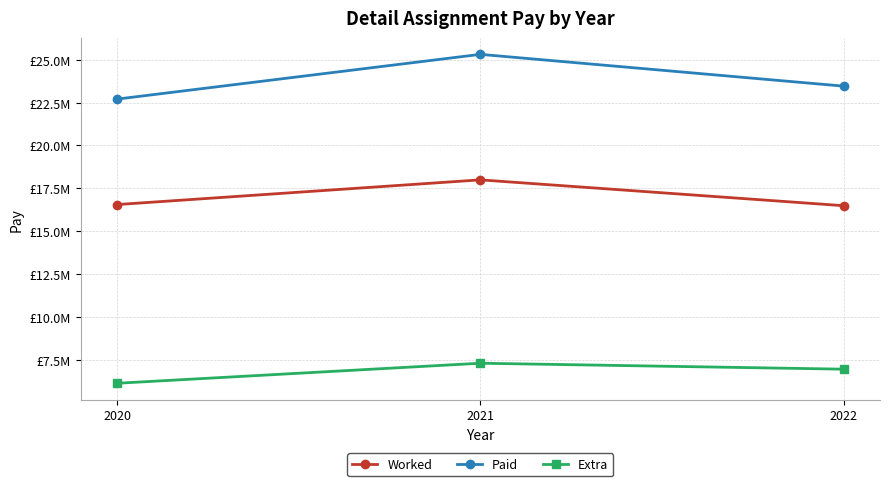

What is the difference between the maximum and minimum values in the Paid series?

2607891.0